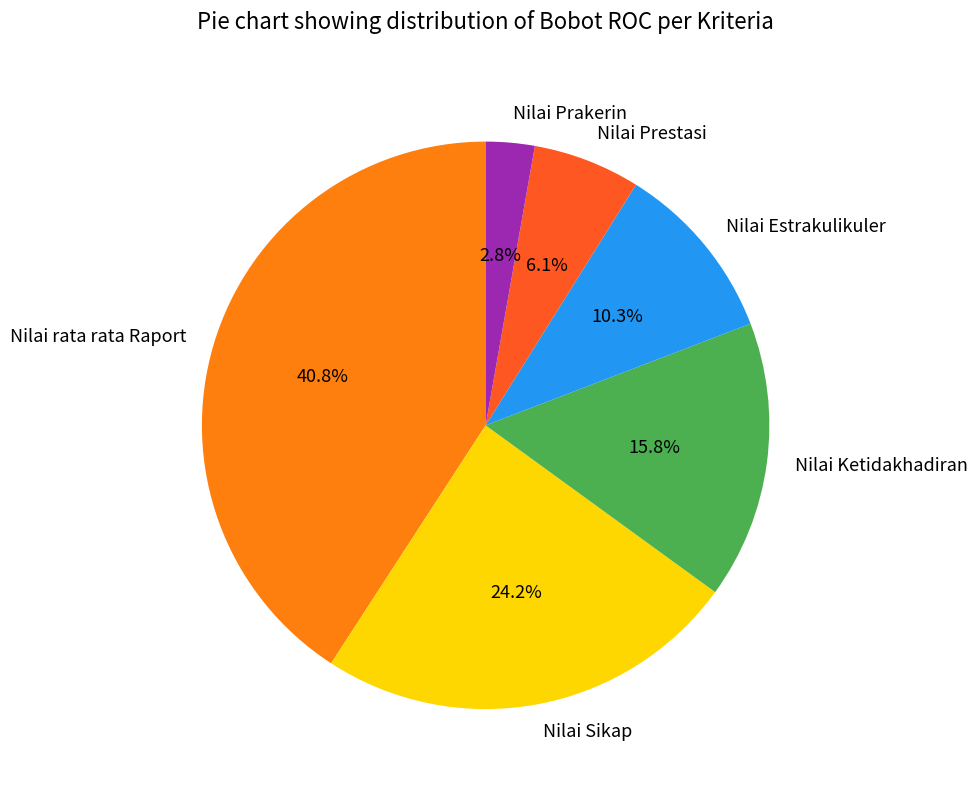

What percentage is the Nilai Estrakulikuler slice, to the nearest percent?

10%